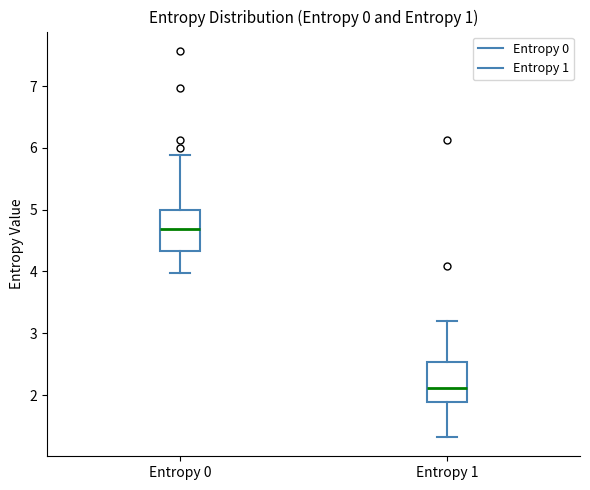

Reading left to right, read every box against the y-axis: the position of its median line, the range the box covers, and the ends of its whiskers. The values are not printed on the chart, so give them approximately, as read against the axis.

Entropy 0: median 4.7, box 4.3 to 5.0, whiskers 4.0 to 5.9
Entropy 1: median 2.1, box 1.9 to 2.5, whiskers 1.3 to 3.2